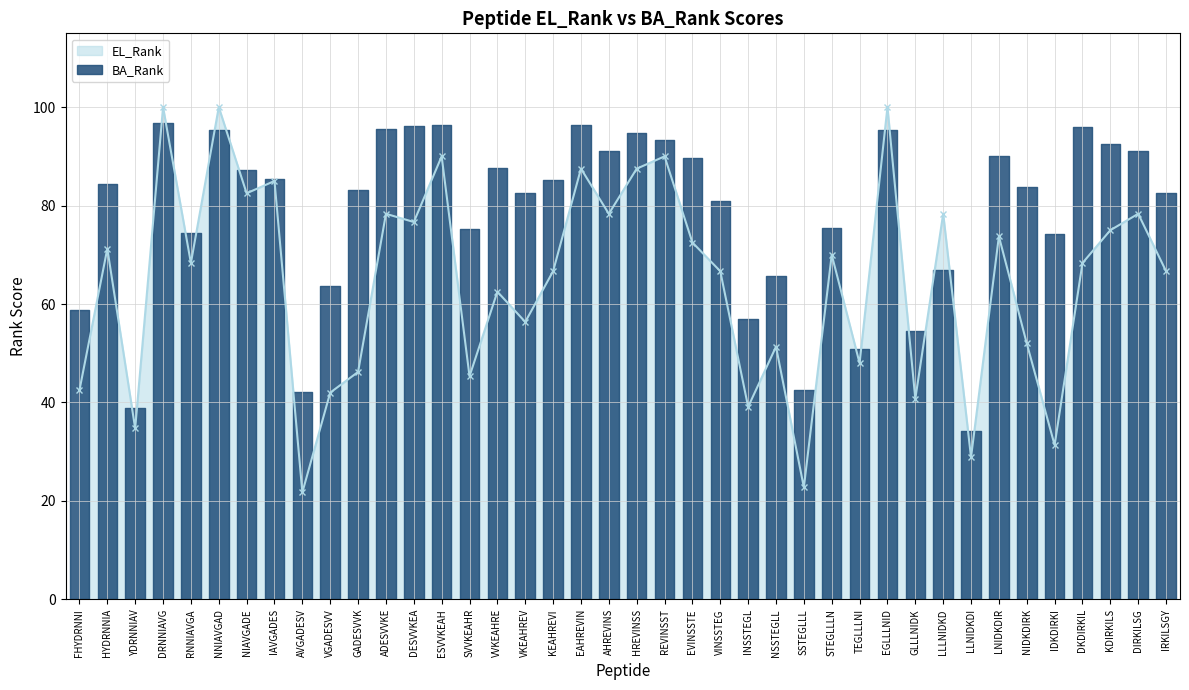

Which has a higher value, YDRNNIAV or NSSTEGLL?

NSSTEGLL